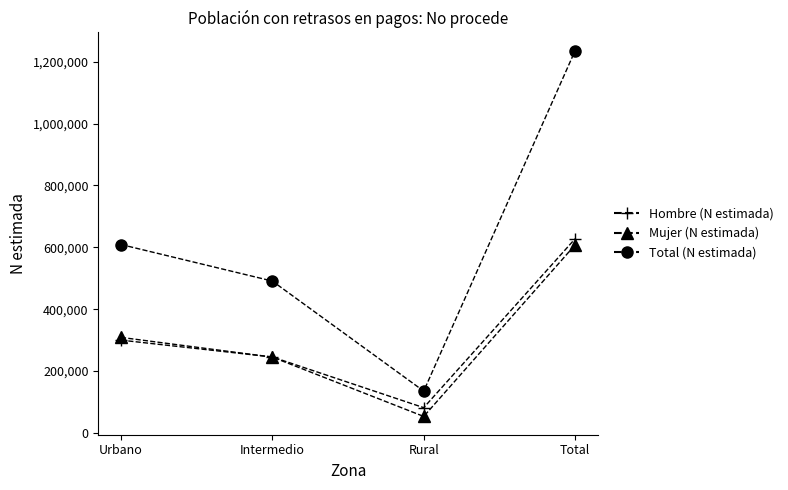

What is the approximate value of Total (N estimada) at Intermedio, to the nearest 100?

491100